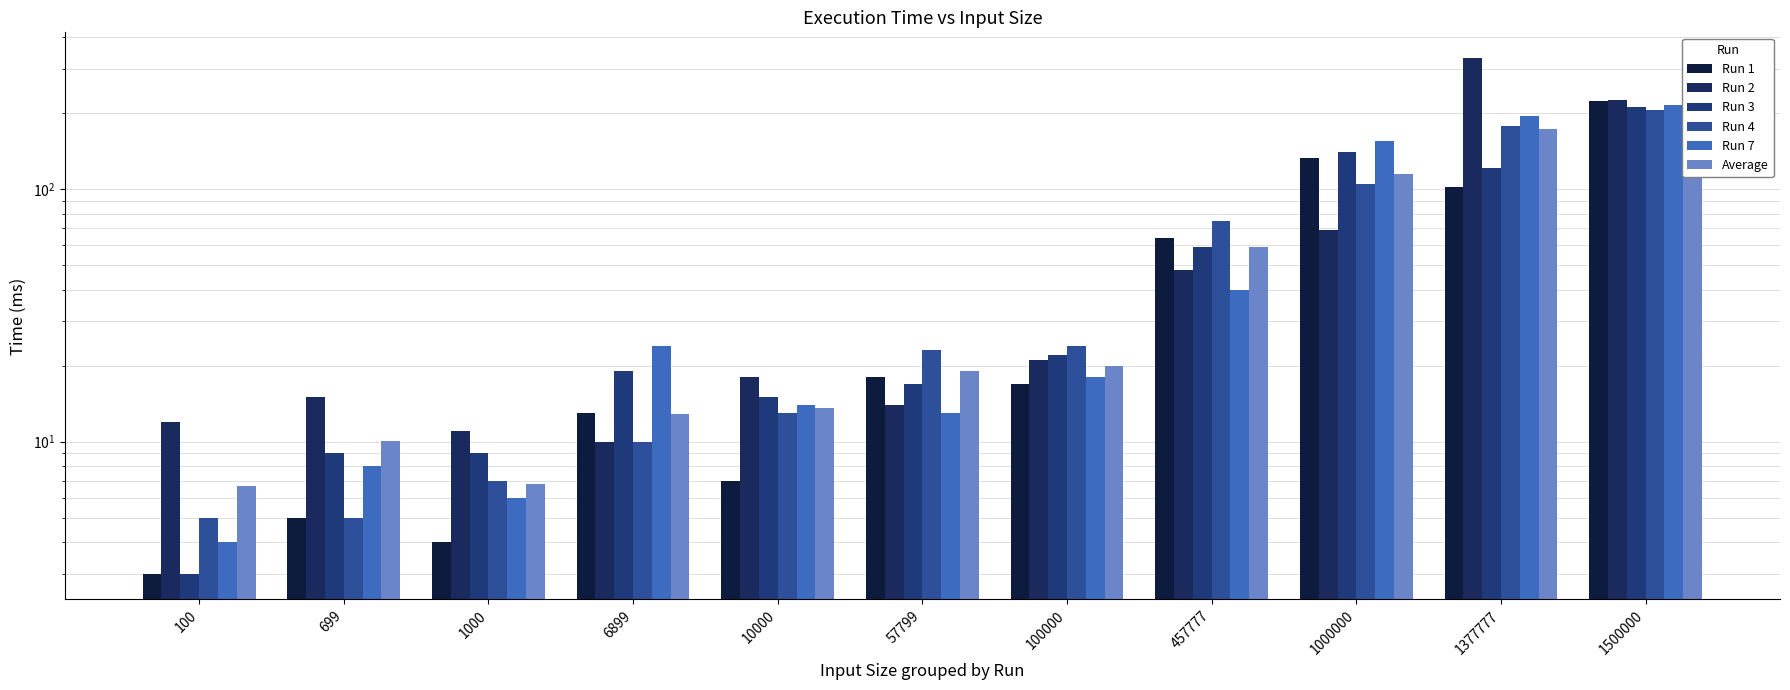

Which series has the largest total across all categories?

Run 2